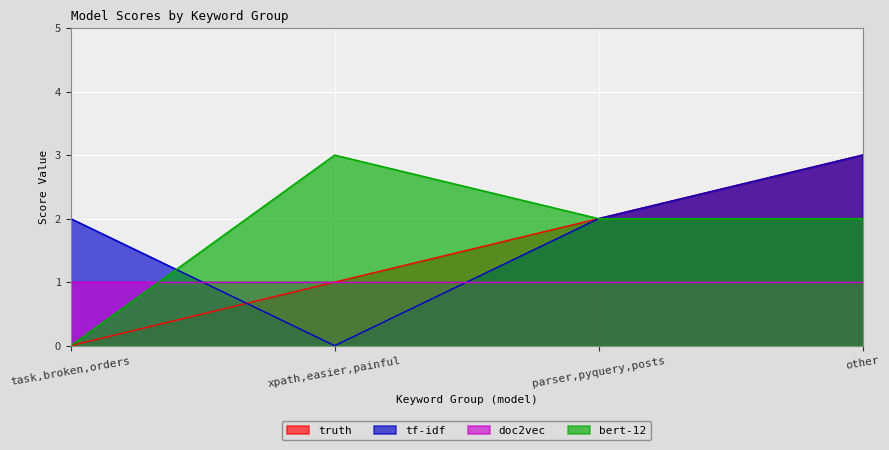

Is the value of tf-idf at task,broken,orders greater than the value of truth at other?

No